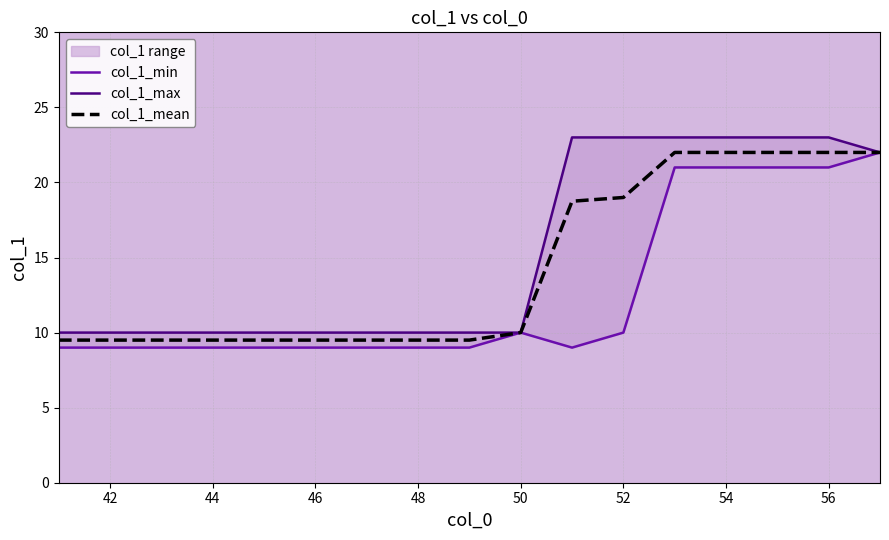

The value of col_1_mean at 48 is 16.6. True or false?

False